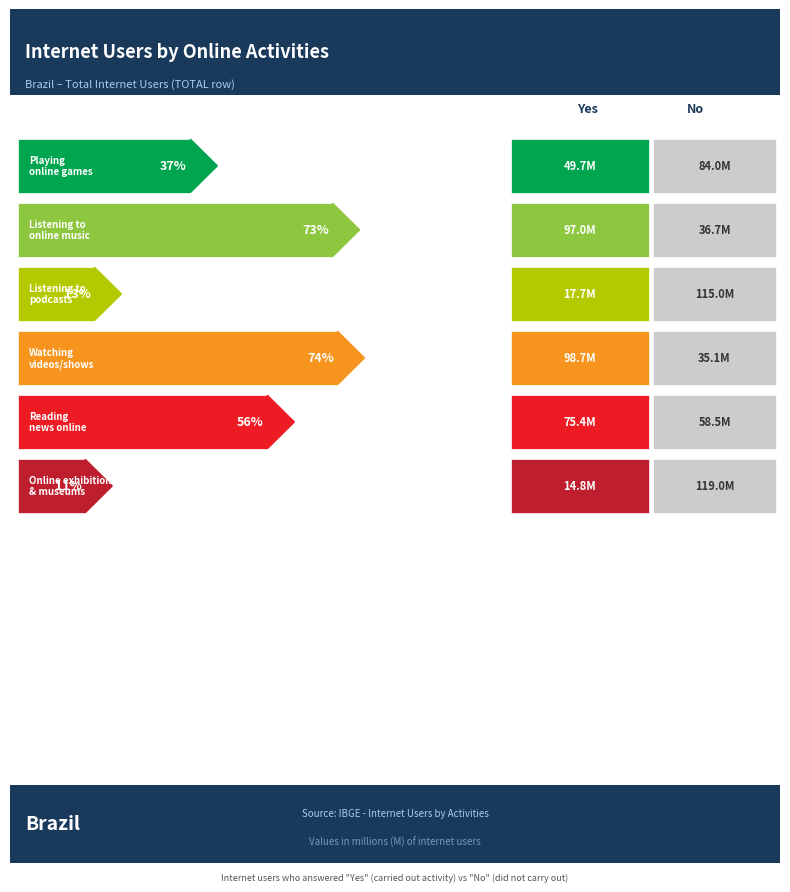

What position from the left is Yes?

1